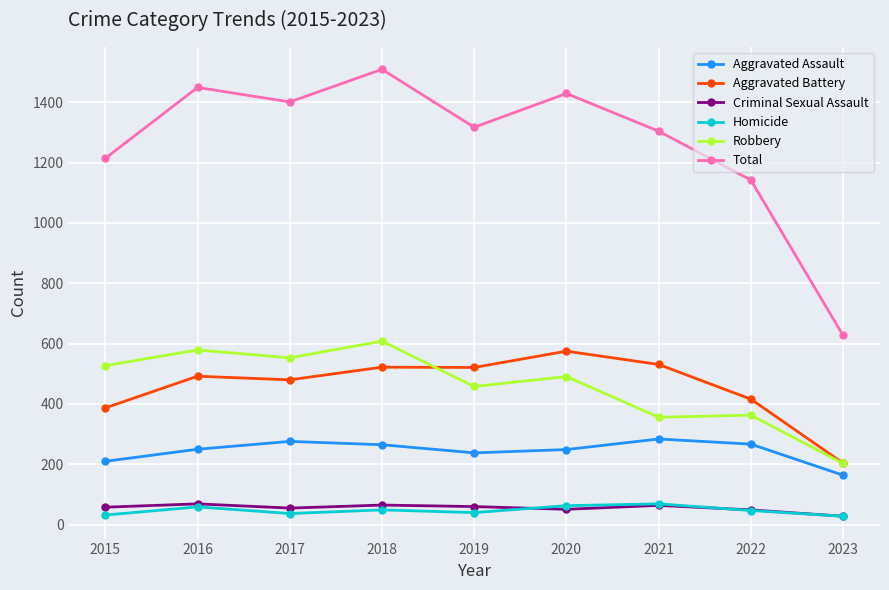

How many lines are shown in the chart?

6